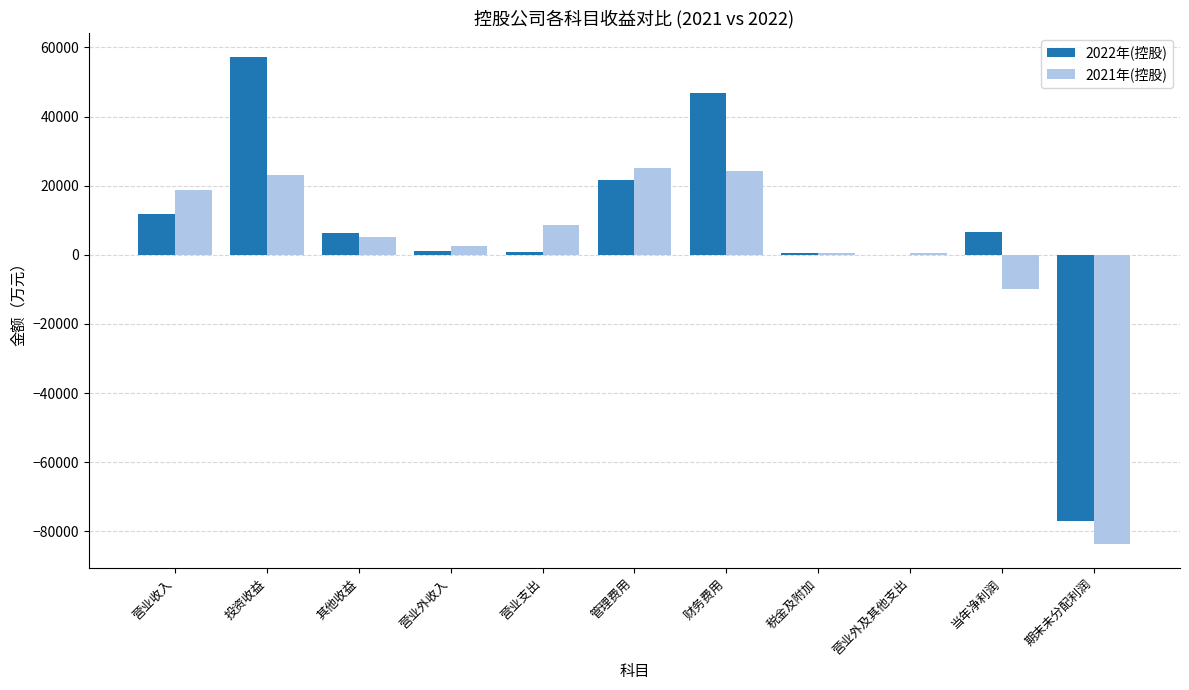

Are the bars grouped side by side (vs. stacked)?

Yes